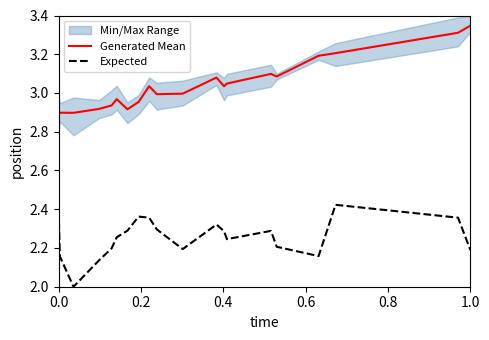

True or false: Generated Mean and Expected cross at least once.

False